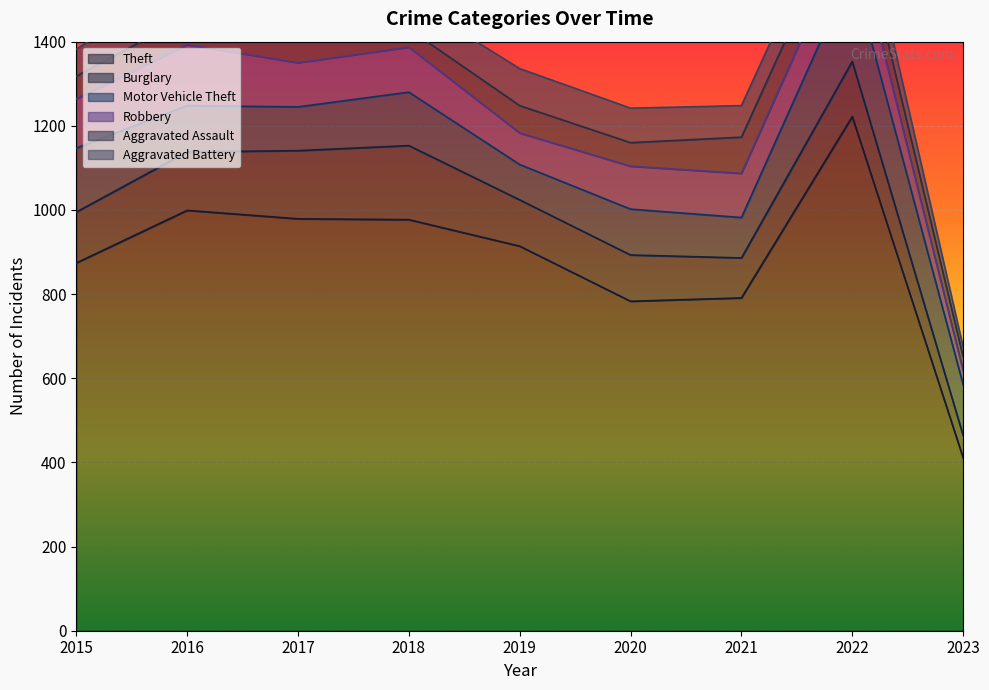

What is the maximum value shown in the chart?

1222